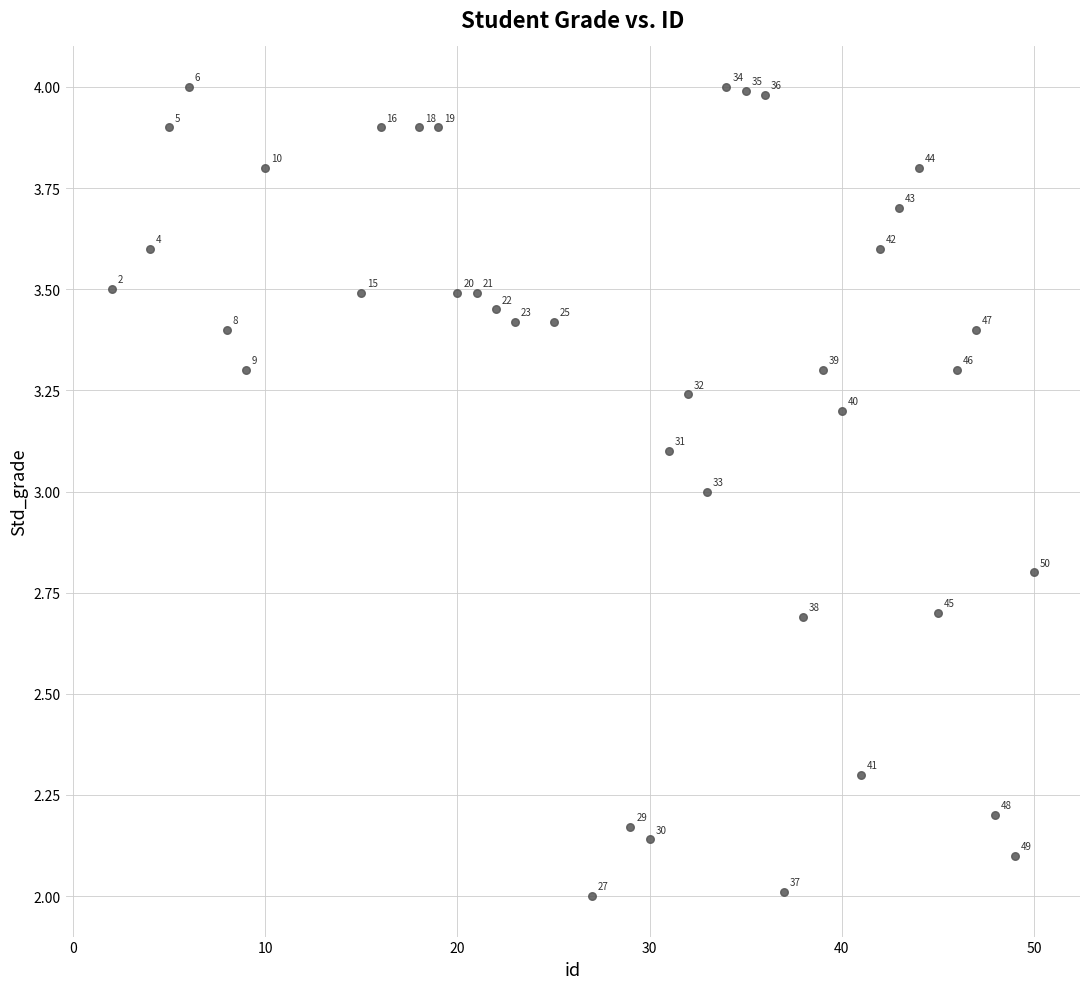

What Y value in the scatter plot is closest to 3?

3.0